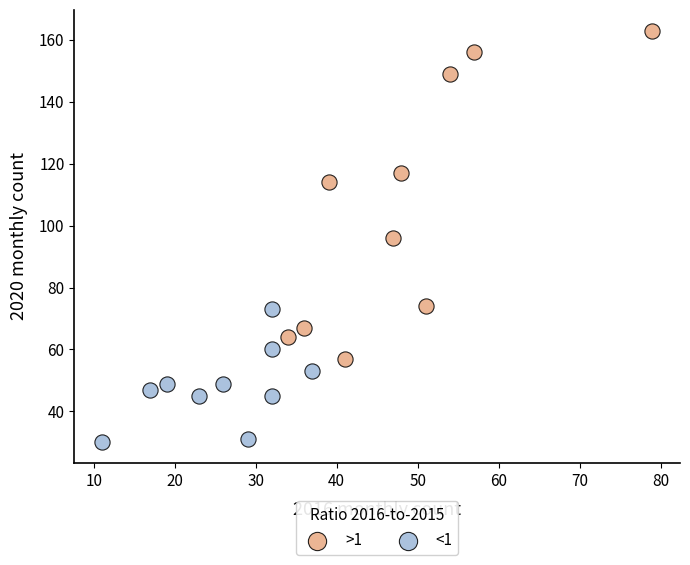

Which series reaches the minimum Y coordinate?

<1